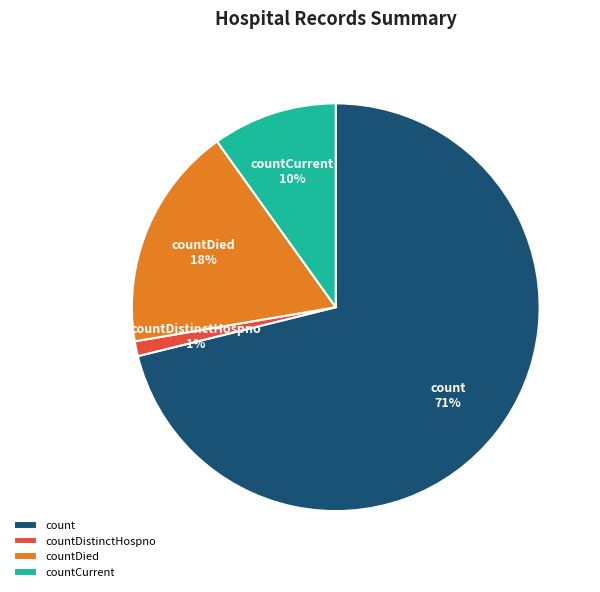

Does countDistinctHospno represent more than half of the total?

No